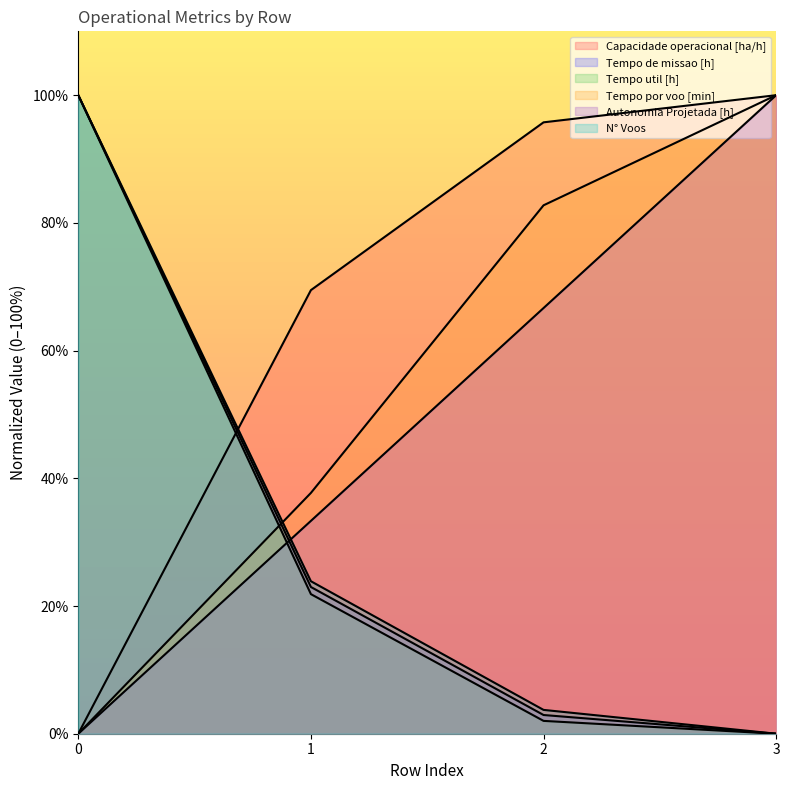

Between 1 and 3, which is larger?

3